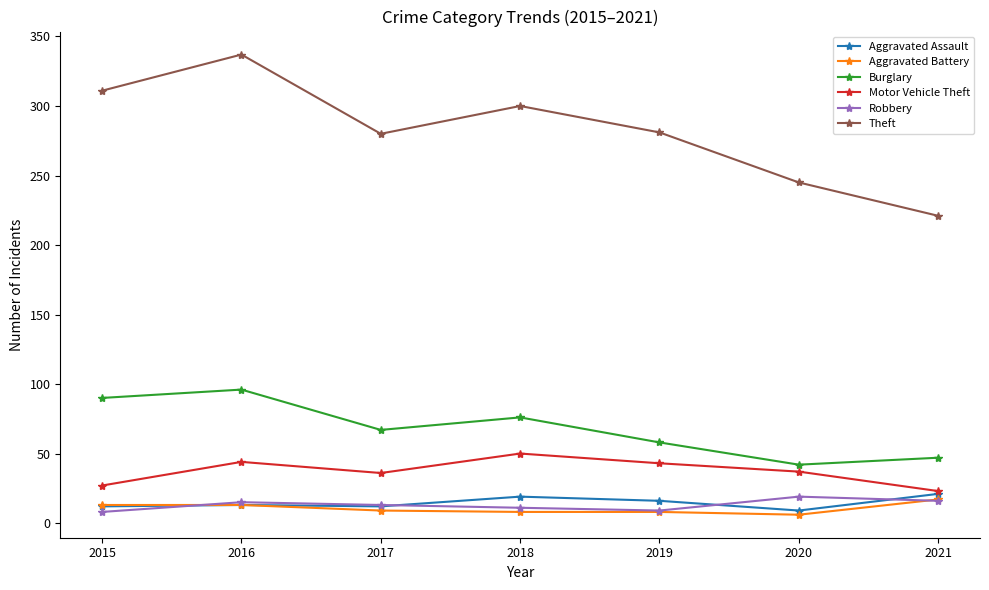

In Motor Vehicle Theft, how many points are higher than both neighbors (excluding endpoints)?

2